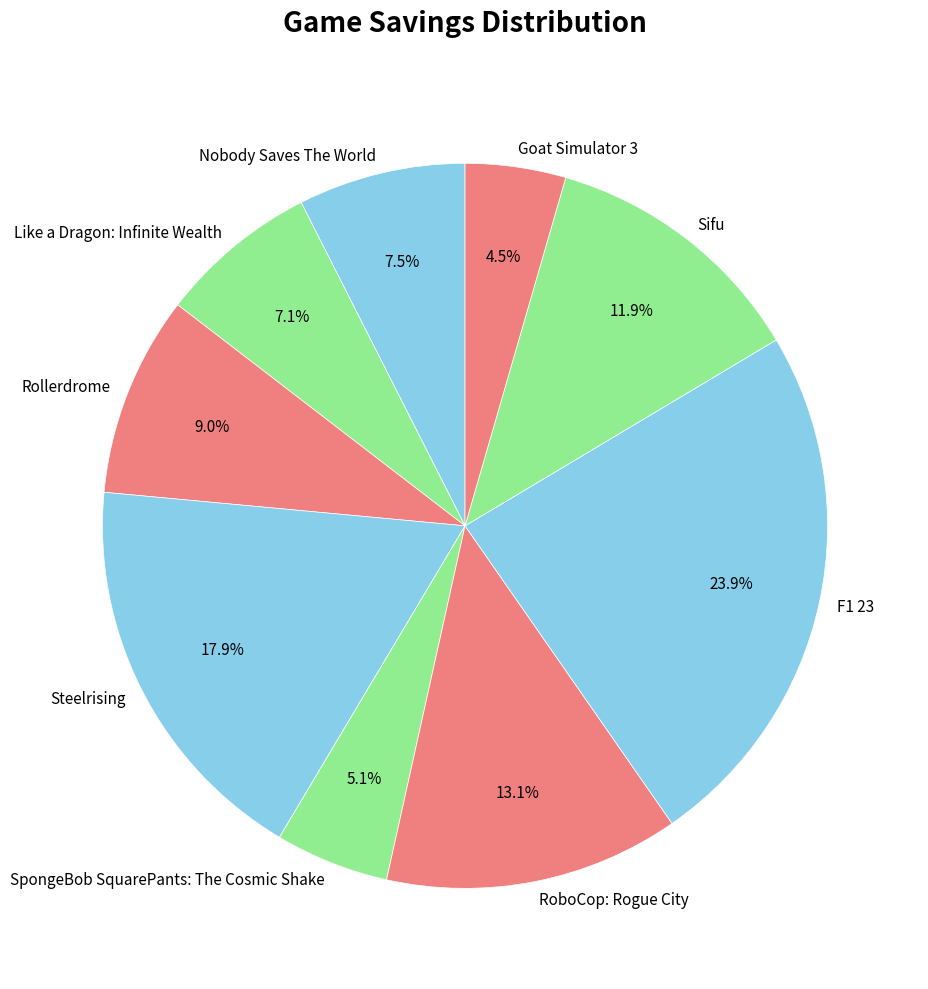

Combined, do Steelrising and Nobody Saves The World account for over 50%?

No